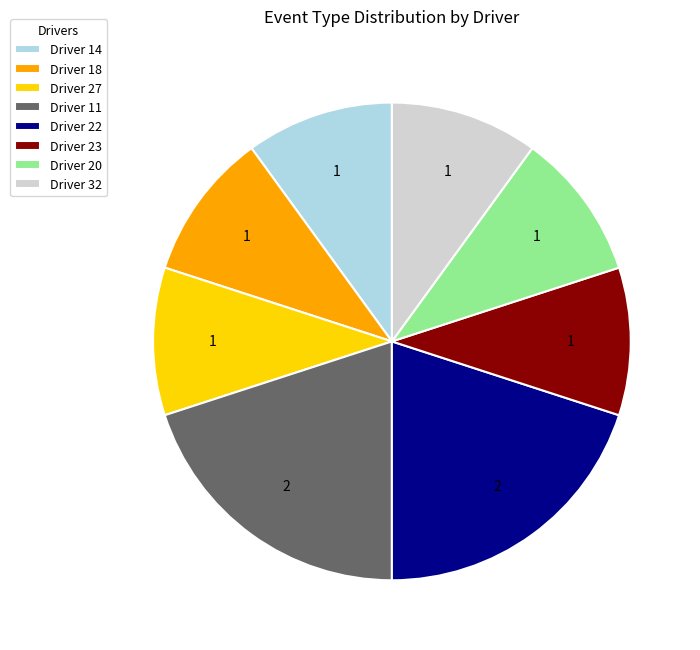

How many segments does this pie chart have?

8